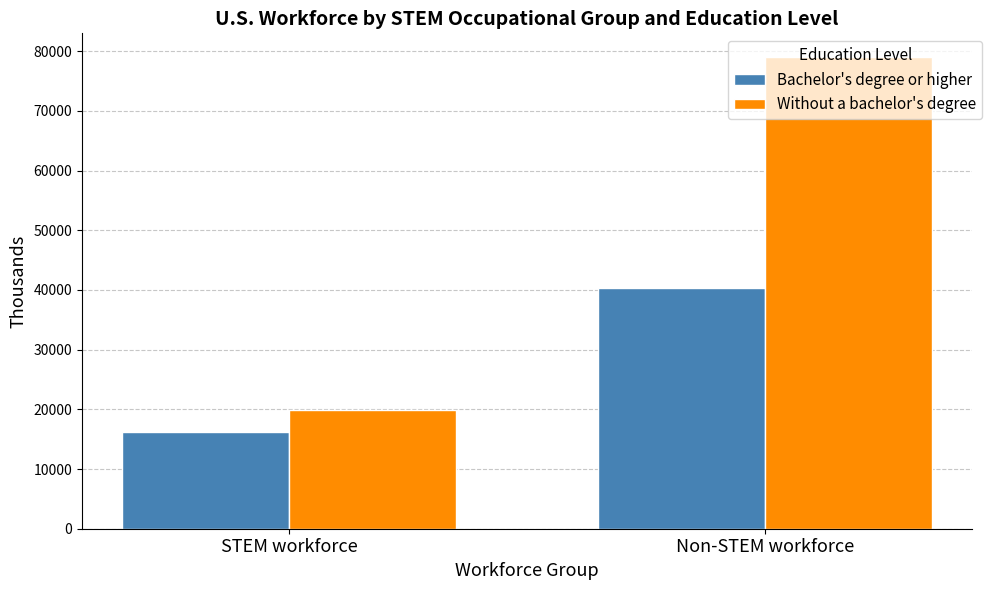

Read the Without a bachelor's degree value at STEM workforce, to the nearest 50.

19850